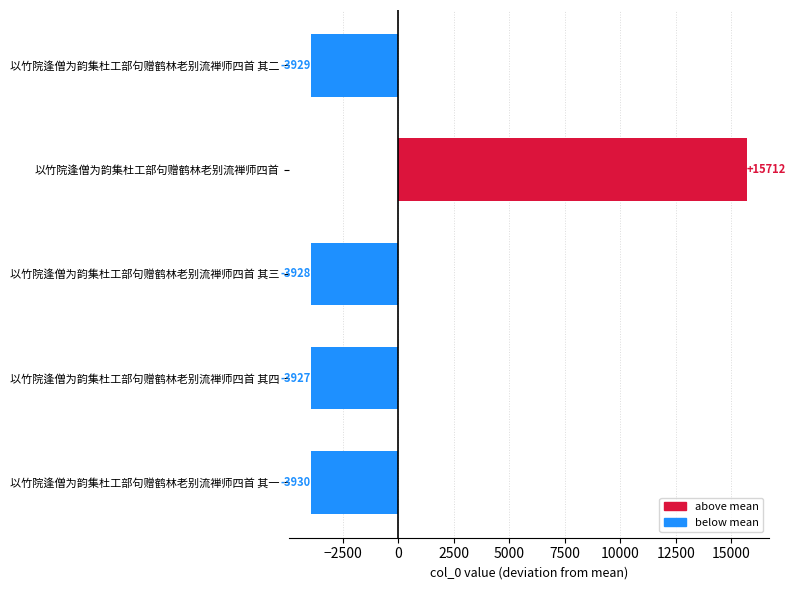

List the labels in order of value, smallest first.

以竹院逢僧为韵集杜工部句赠鹤林老别流禅师四首 其一, 以竹院逢僧为韵集杜工部句赠鹤林老别流禅师四首 其二, 以竹院逢僧为韵集杜工部句赠鹤林老别流禅师四首 其三, 以竹院逢僧为韵集杜工部句赠鹤林老别流禅师四首 其四, 以竹院逢僧为韵集杜工部句赠鹤林老别流禅师四首